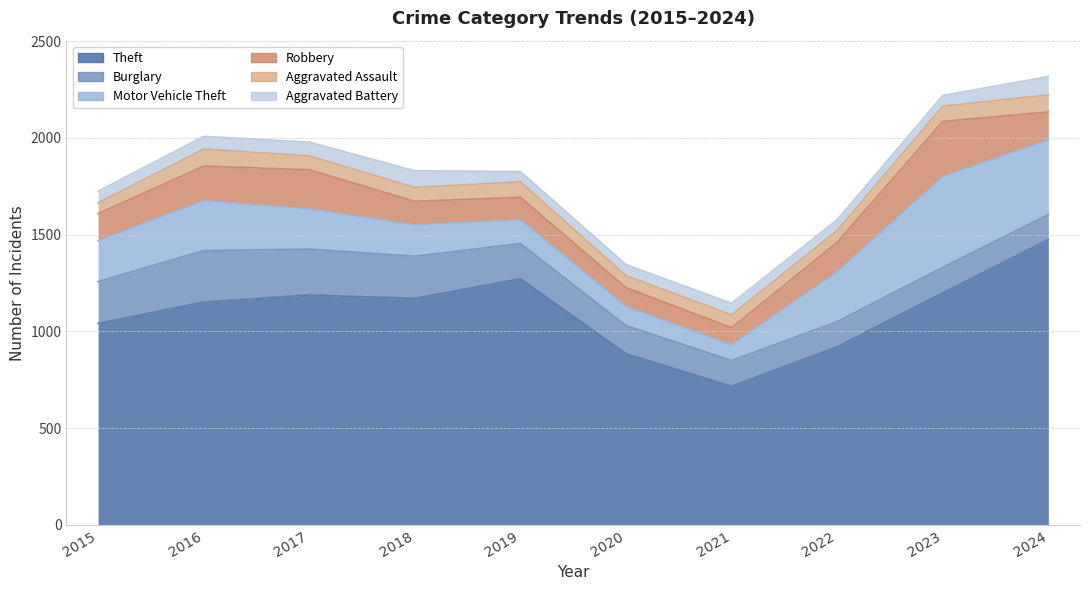

Reading right to left, extract all data points from this chart.

Theft: 2024=1474	2023=1198	2022=920	2021=716	2020=884	2019=1272	2018=1170	2017=1188	2016=1151	2015=1041
Burglary: 2024=130	2023=133	2022=130	2021=133	2020=146	2019=182	2018=218	2017=237	2016=266	2015=216
Motor Vehicle Theft: 2024=386	2023=470	2022=259	2021=82	2020=99	2019=123	2018=163	2017=208	2016=259	2015=212
Robbery: 2024=144	2023=284	2022=151	2021=88	2020=97	2019=116	2018=121	2017=202	2016=178	2015=139
Aggravated Assault: 2024=88	2023=79	2022=61	2021=66	2020=62	2019=80	2018=72	2017=72	2016=88	2015=56
Aggravated Battery: 2024=95	2023=55	2022=56	2021=60	2020=57	2019=53	2018=86	2017=71	2016=66	2015=60